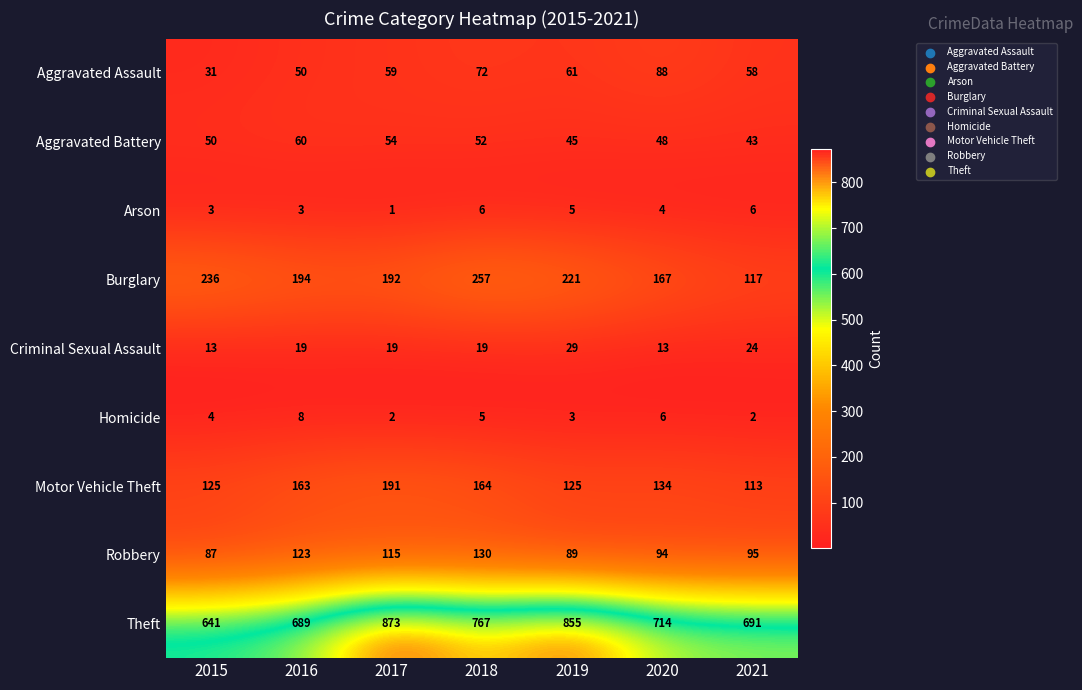

Rank the categories by Burglary value from highest to lowest.

2018, 2015, 2019, 2016, 2017, 2020, 2021